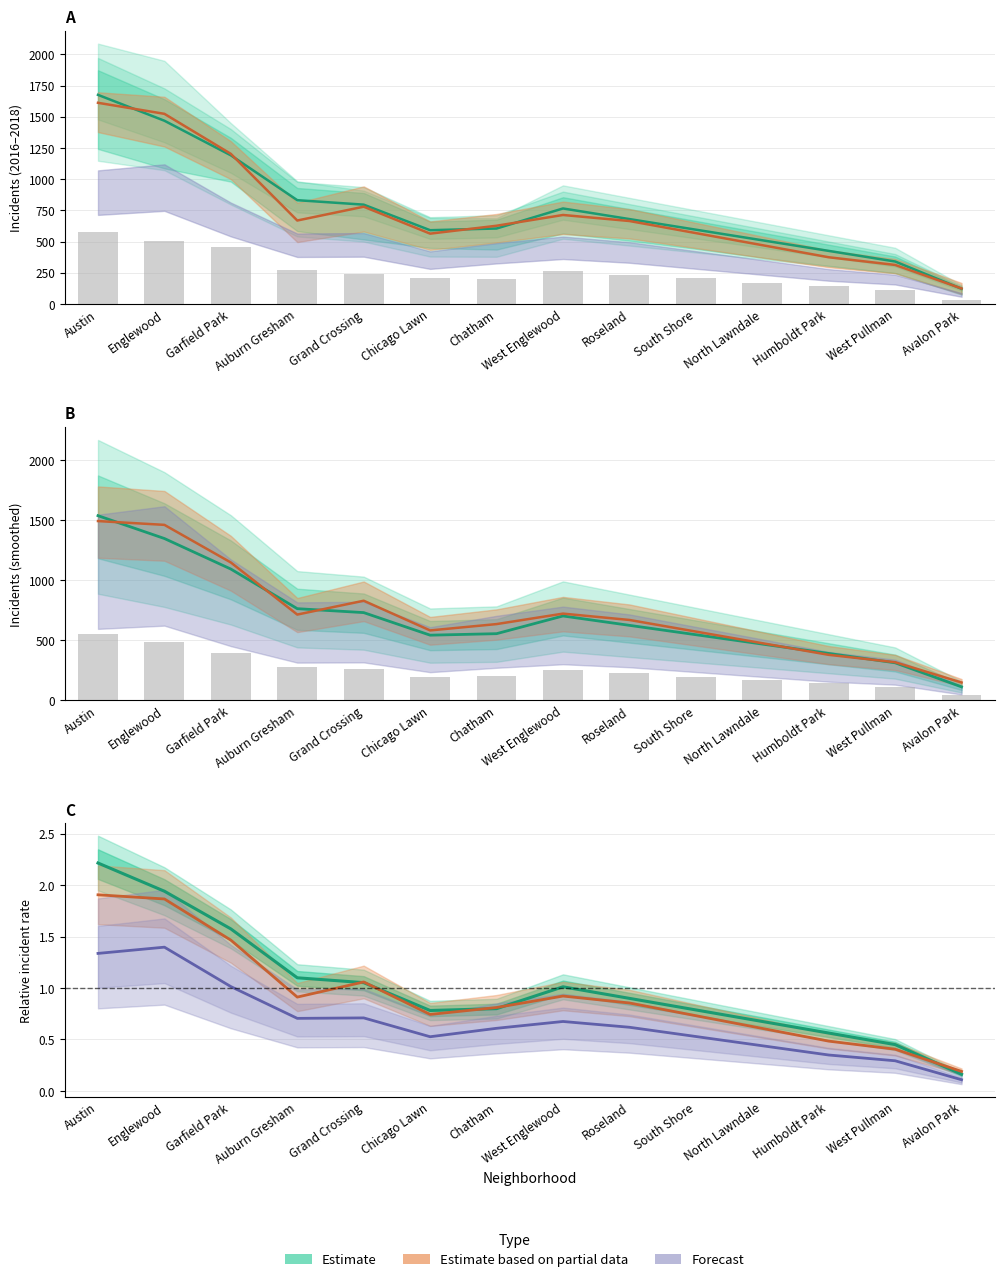

At which label does 2017 reach its minimum?

Avalon Park